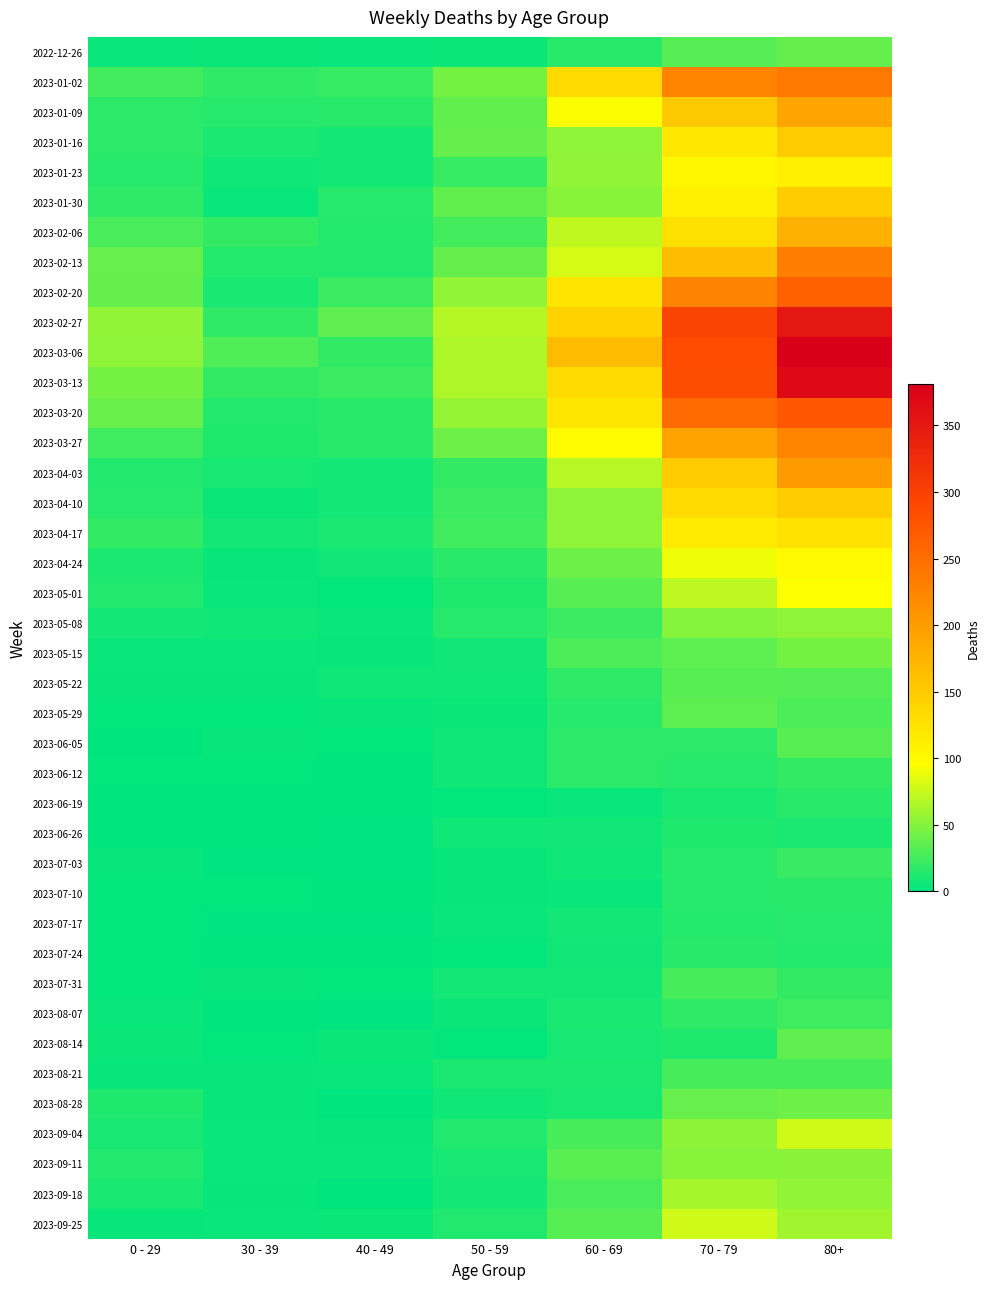

Between 0 - 29 and 40 - 49, which series saw the biggest shift?

2023-03-06